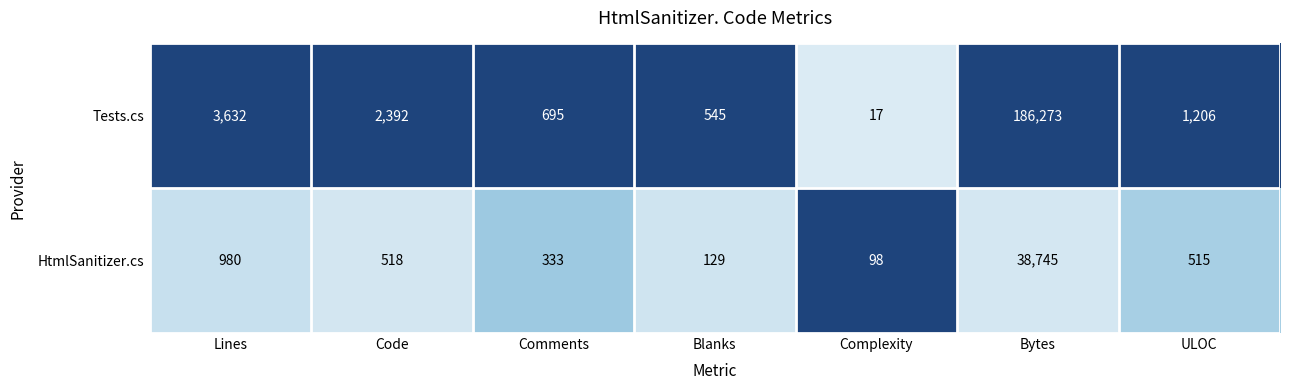

Reading right to left, what are all the values shown in this chart?

Tests.cs: ULOC=1206	Bytes=186273	Complexity=17	Blanks=545	Comments=695	Code=2392	Lines=3632
HtmlSanitizer.cs: ULOC=515	Bytes=38745	Complexity=98	Blanks=129	Comments=333	Code=518	Lines=980